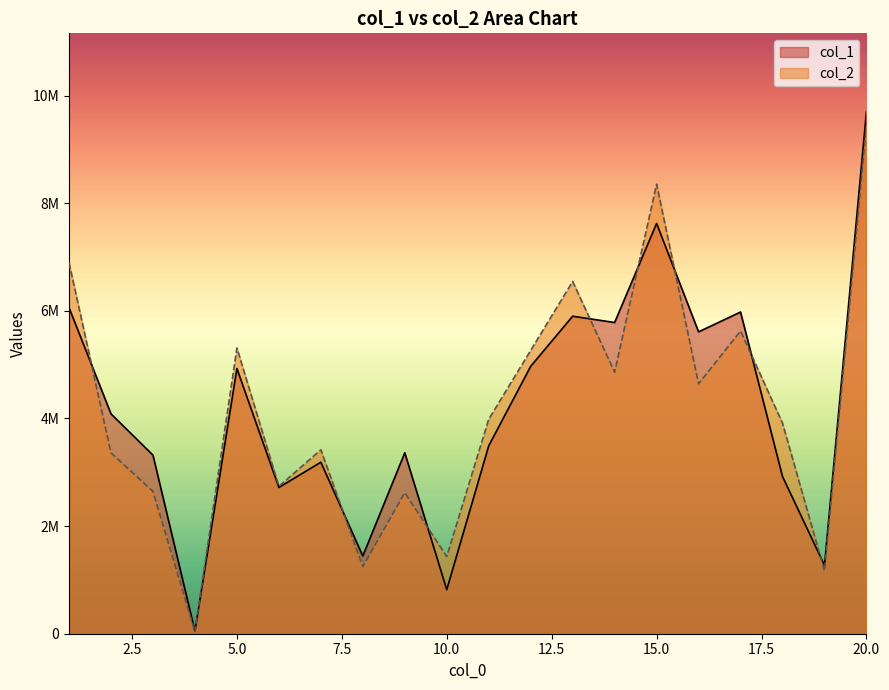

What is the minimum value shown in the chart?

37220